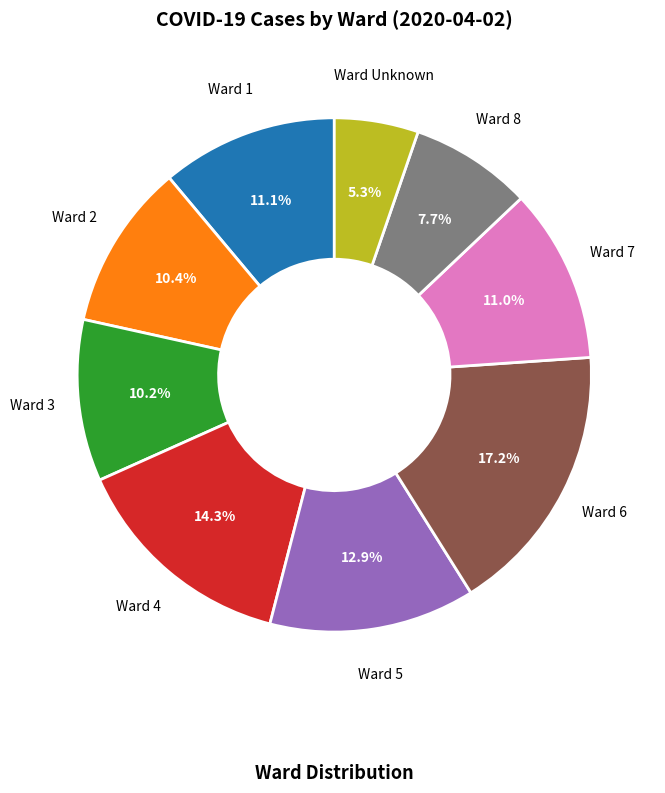

Is there any slice that represents more than half of the pie?

No